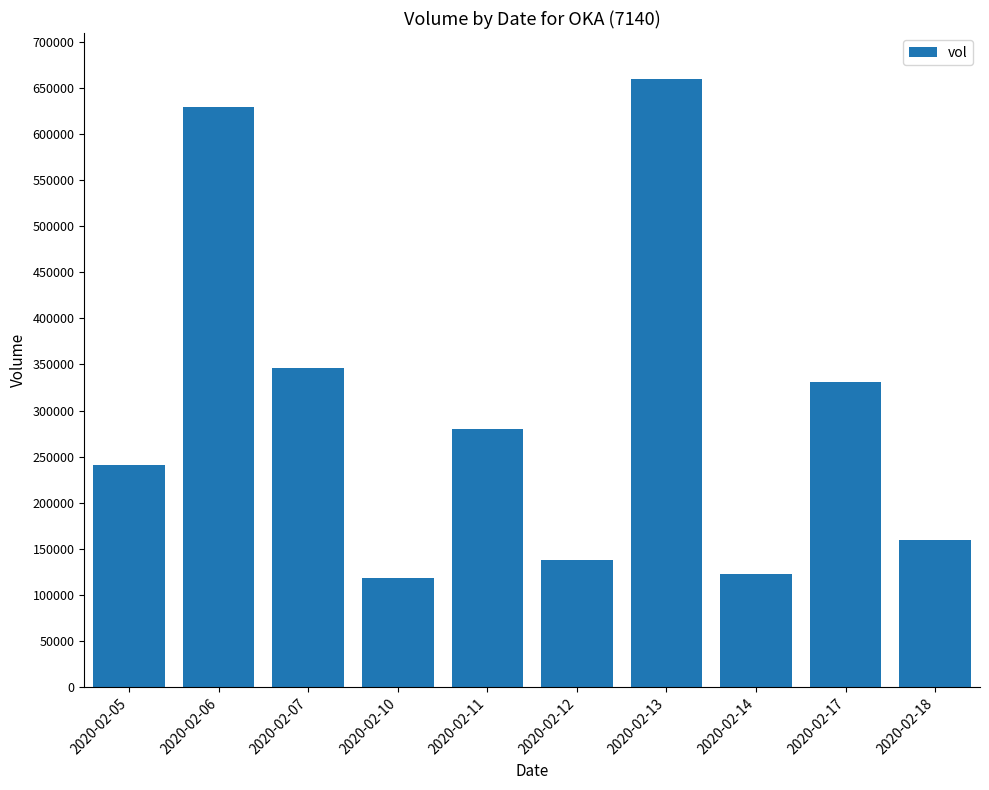

Approximately how many times larger is the value at 2020-02-11 compared to 2020-02-17?

0.8